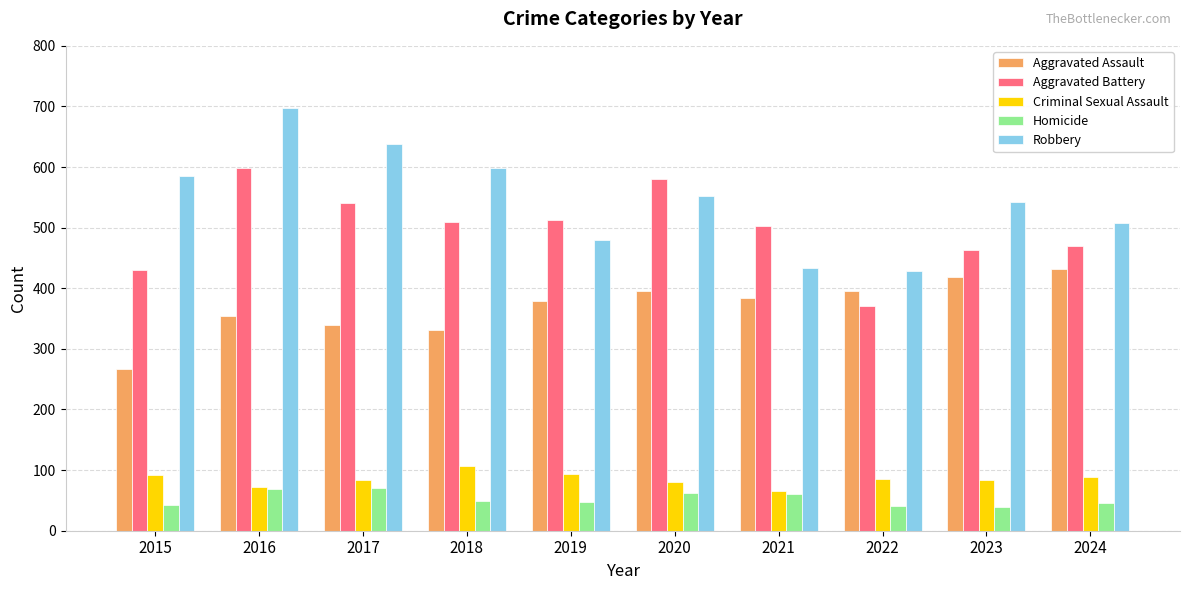

Is it true that Criminal Sexual Assault equals 85 at 2022?

True